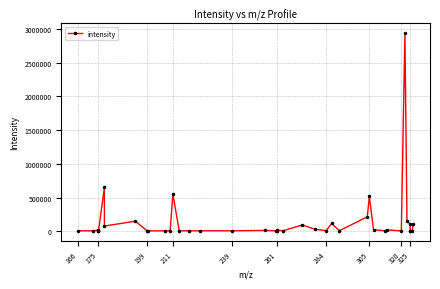

What is the difference between the maximum and minimum values?

2926790.1